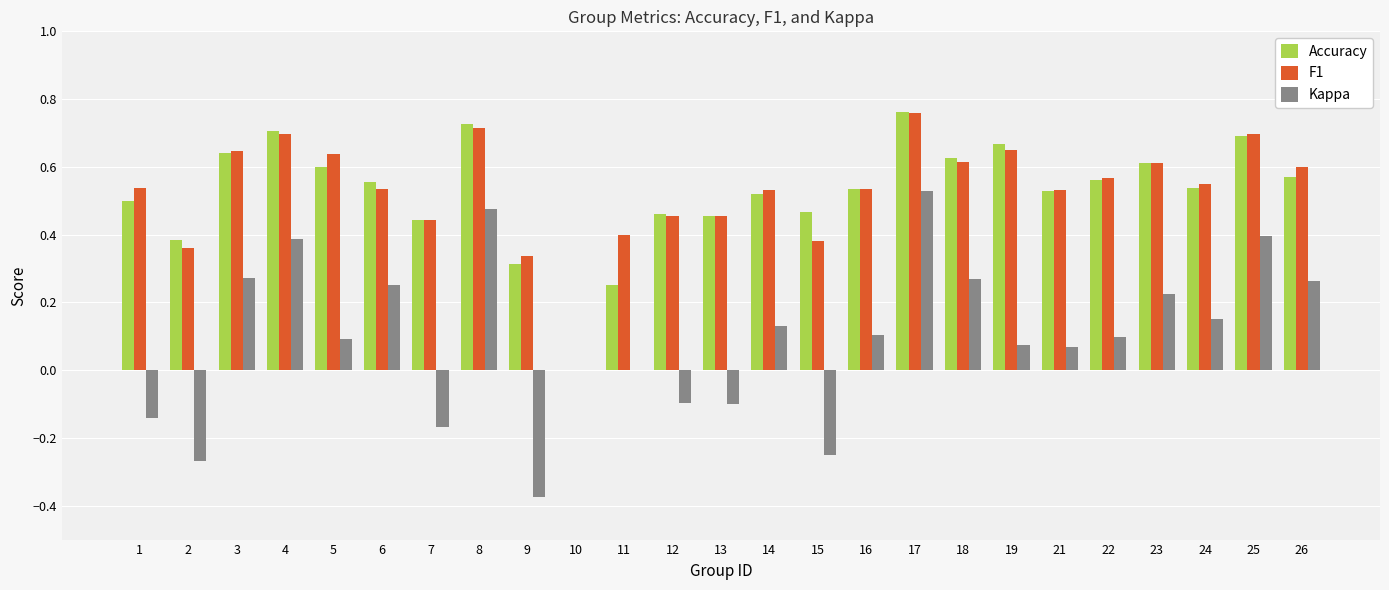

How many data points does each series have?

25